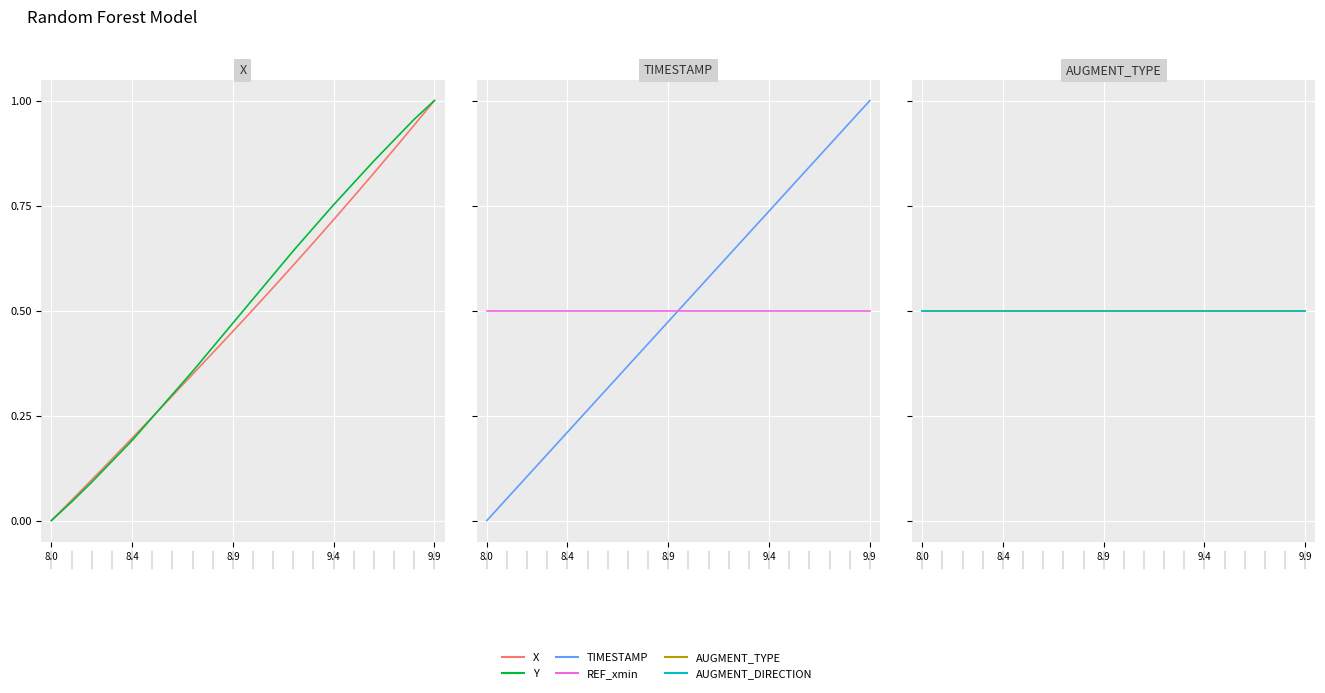

Reading left to right, what are all the values shown in this chart?

X: 0.0	0.0	0.1	0.1	0.2	0.2	0.3	0.3	0.4	0.5	0.5	0.6	0.6	0.7	0.7	0.8	0.8	0.9	0.9	1.0
Y: 0.0	0.0	0.1	0.1	0.2	0.2	0.3	0.4	0.4	0.5	0.5	0.6	0.6	0.7	0.8	0.8	0.9	0.9	1.0	1.0
TIMESTAMP: 0.0	0.1	0.1	0.2	0.2	0.3	0.3	0.4	0.4	0.5	0.5	0.6	0.6	0.7	0.7	0.8	0.8	0.9	0.9	1.0
REF_xmin: 0.5	0.5	0.5	0.5	0.5	0.5	0.5	0.5	0.5	0.5	0.5	0.5	0.5	0.5	0.5	0.5	0.5	0.5	0.5	0.5
AUGMENT_TYPE: 0.5	0.5	0.5	0.5	0.5	0.5	0.5	0.5	0.5	0.5	0.5	0.5	0.5	0.5	0.5	0.5	0.5	0.5	0.5	0.5
AUGMENT_DIRECTION: 0.5	0.5	0.5	0.5	0.5	0.5	0.5	0.5	0.5	0.5	0.5	0.5	0.5	0.5	0.5	0.5	0.5	0.5	0.5	0.5